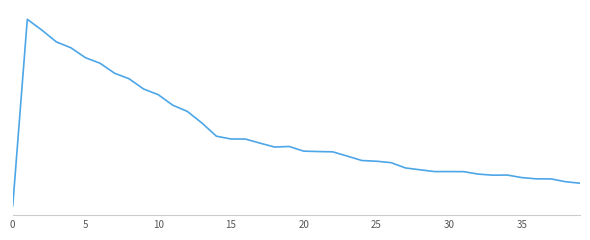

Does the chart have visible grid lines?

No